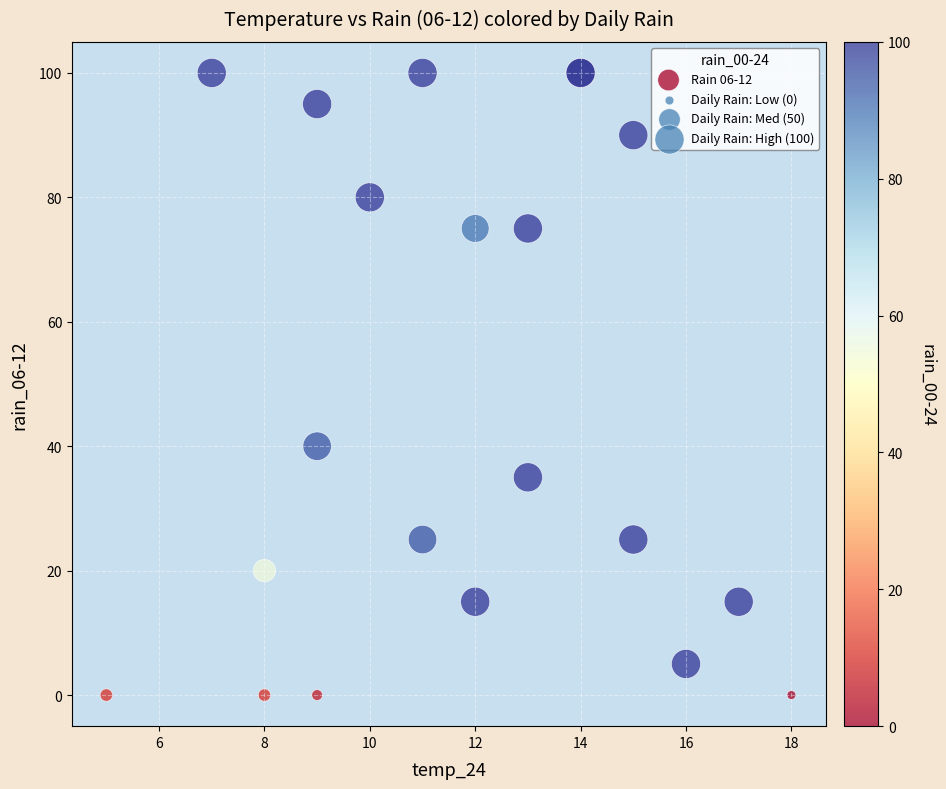

What Y value in the scatter plot is closest to 50?

40